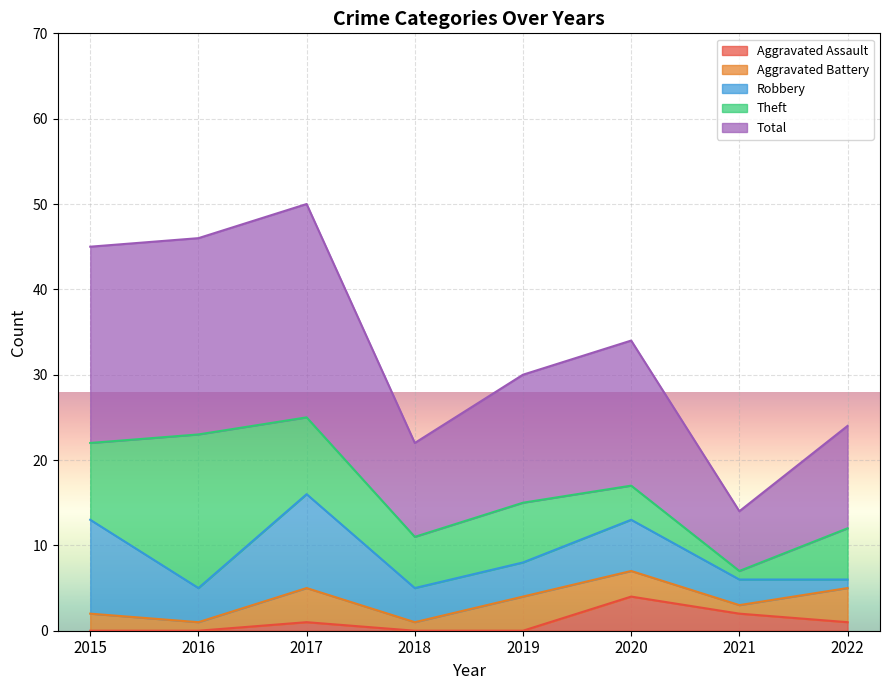

Does the chart display data point markers on the line(s)?

No